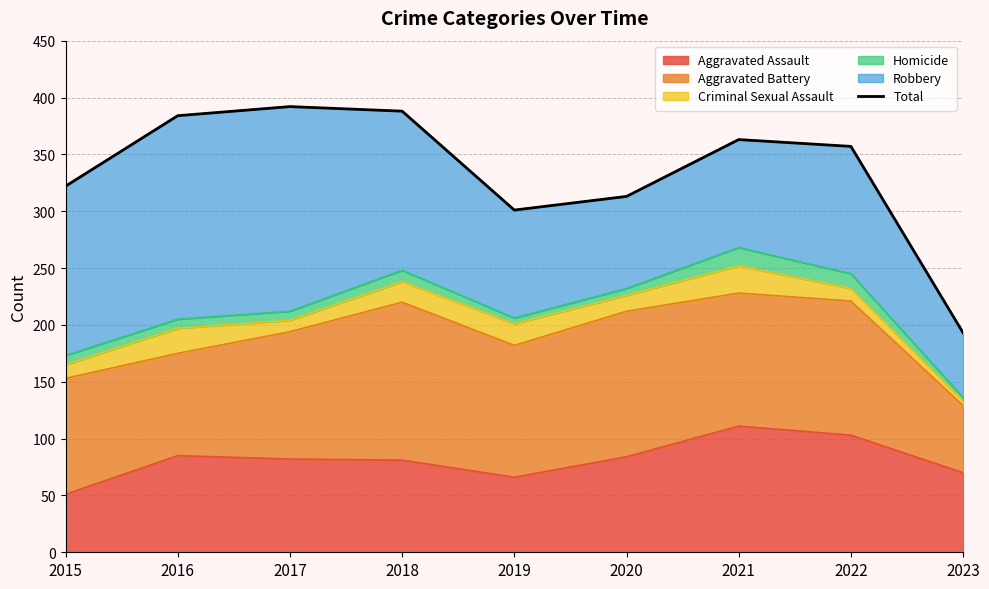

Does the chart display data point markers on the line(s)?

No